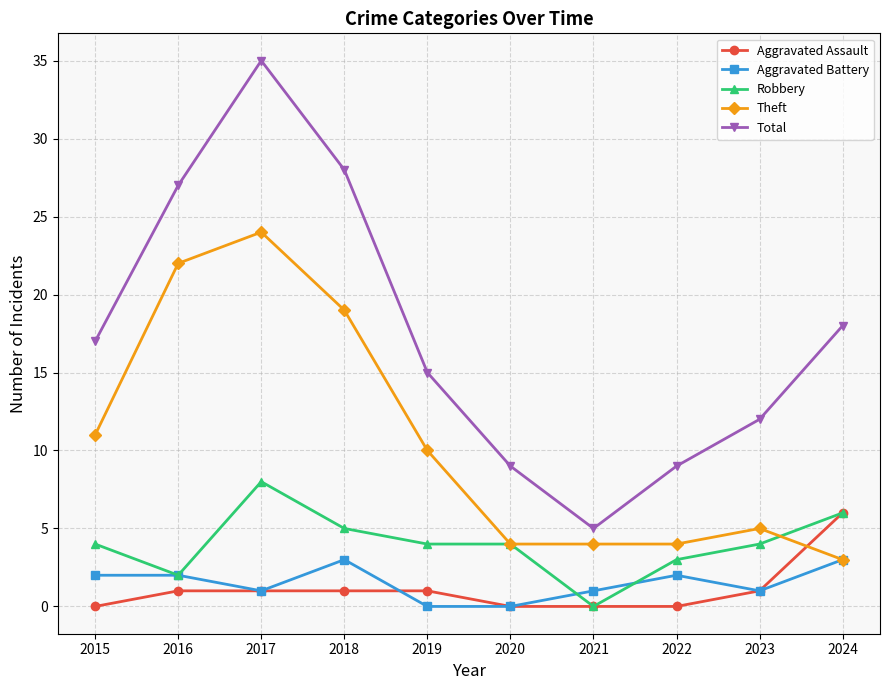

What is the value of the Aggravated Battery point at the 2nd from the left?

2